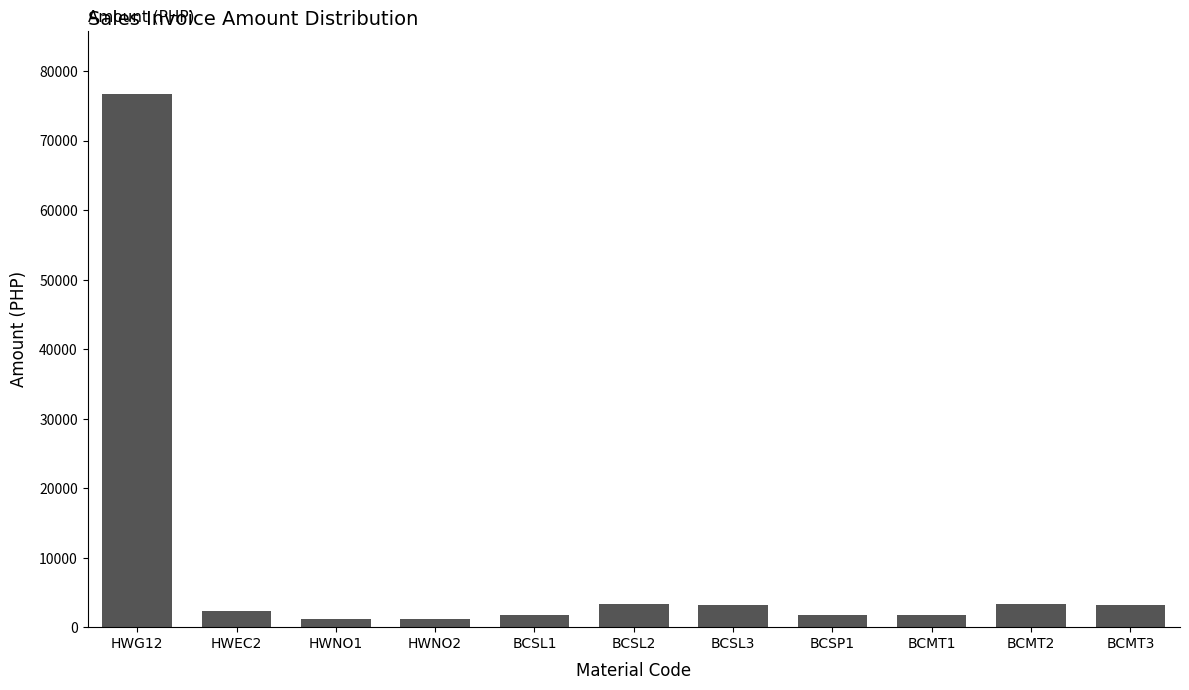

The value at BCSL1 is 1784.7. True or false?

True